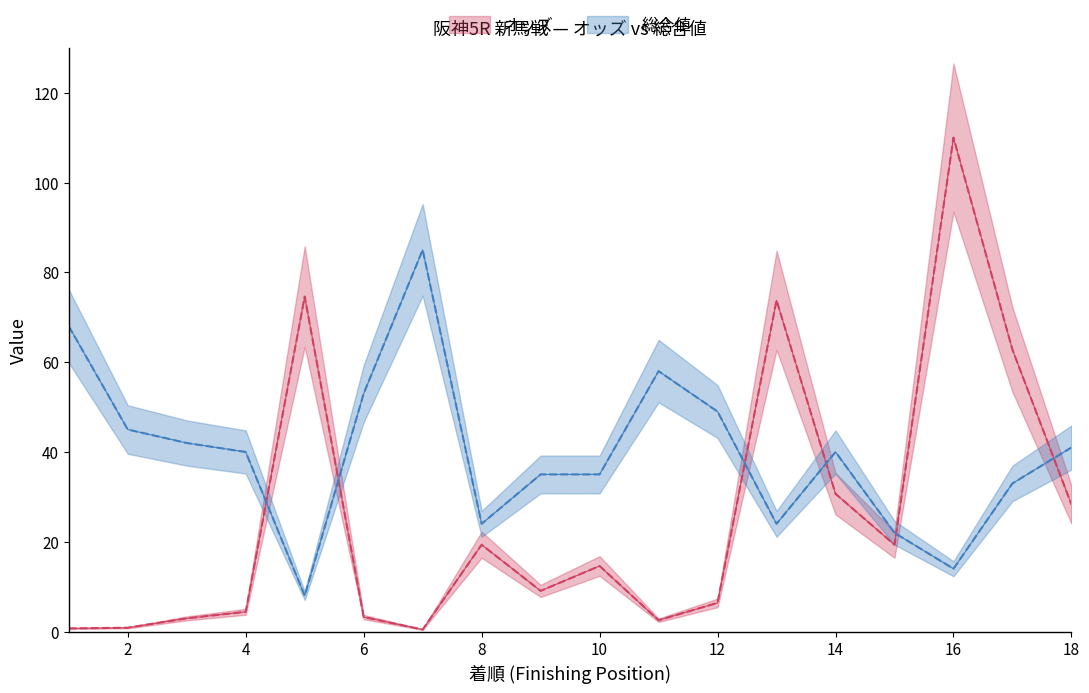

True or false: 総合値 and オッズ cross at least once.

True